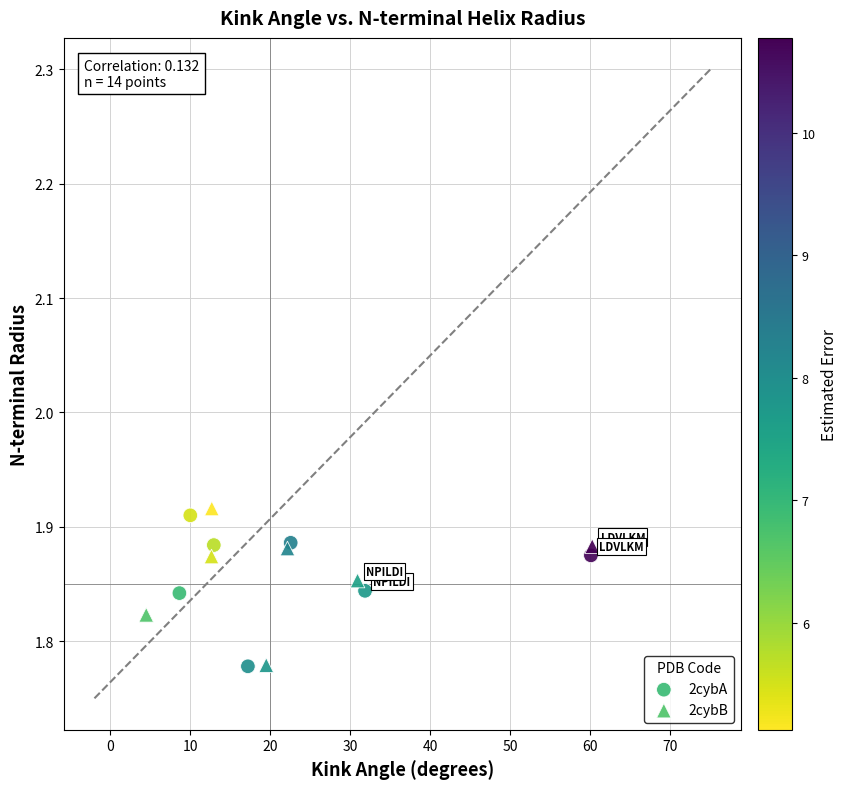

Which series has the widest spread of Y values?

2cybB